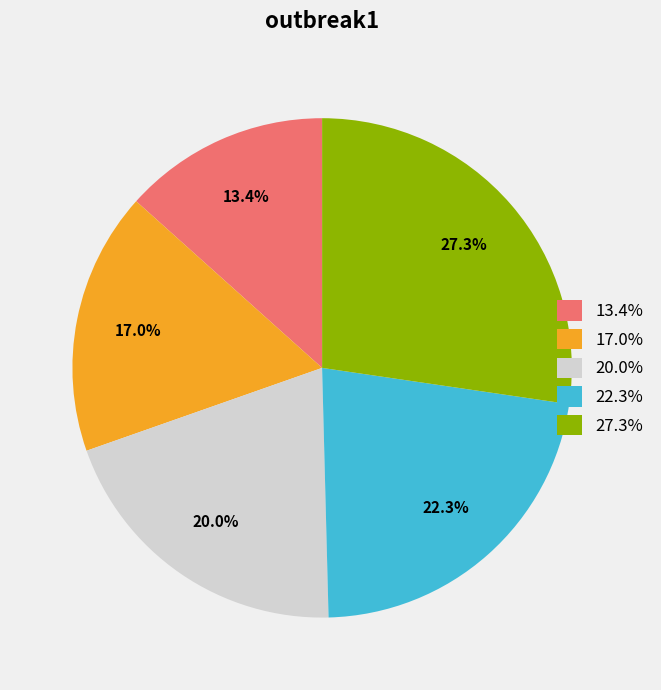

Count the number of slices in the pie.

5